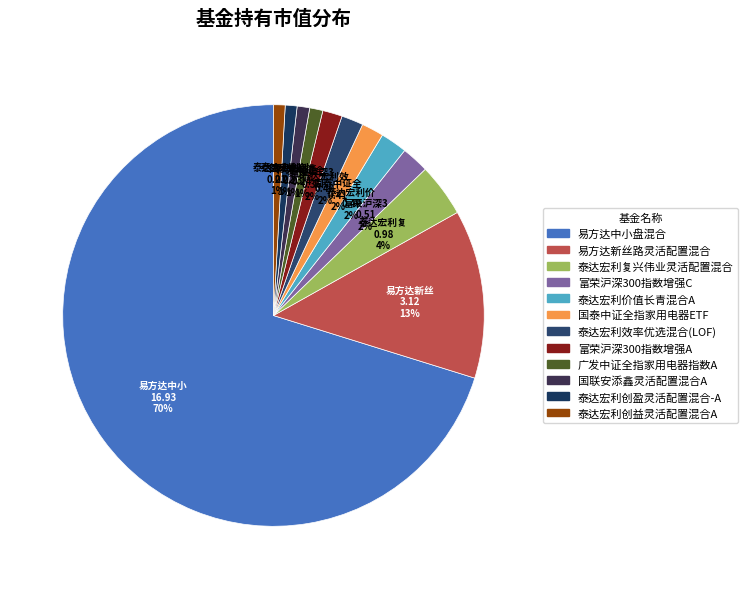

How many slices are in this pie chart?

12